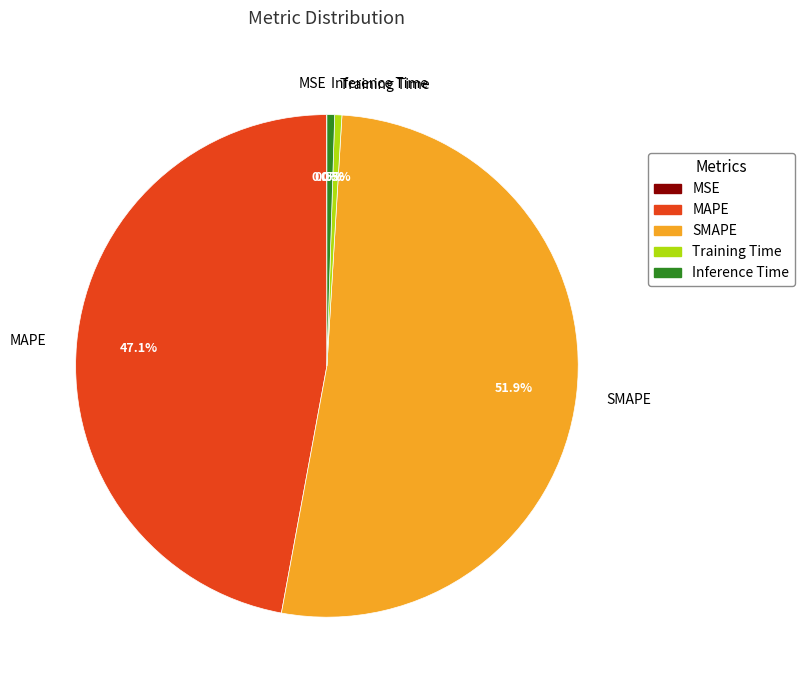

Is the sum of MAPE and Training Time greater than half?

No